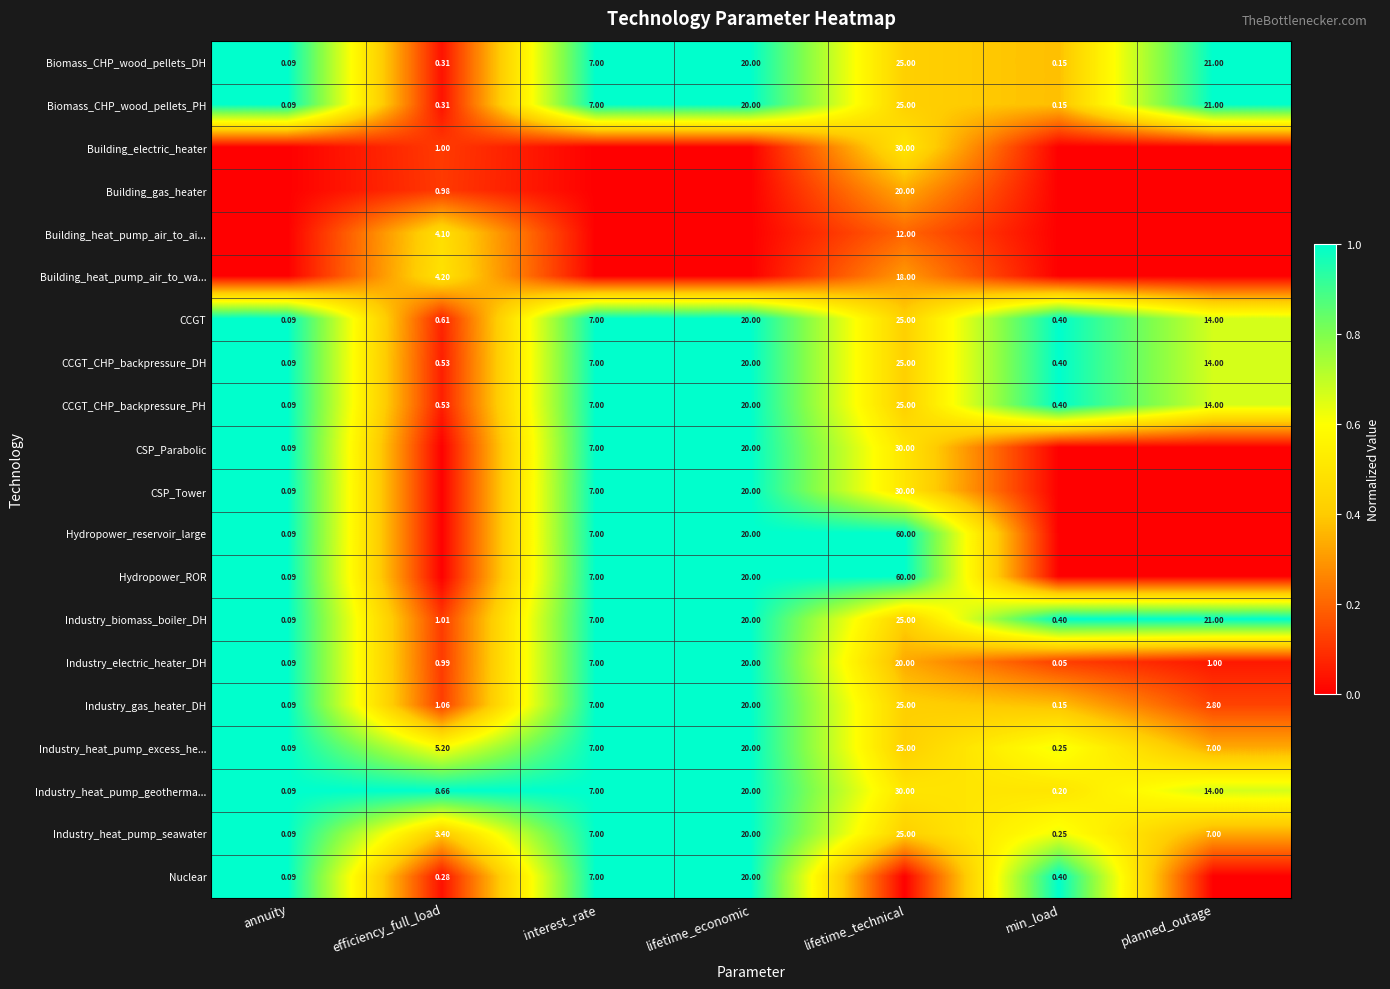

Rank the categories by Industry_heat_pump_geotherma... value from lowest to highest.

annuity, min_load, interest_rate, efficiency_full_load, planned_outage, lifetime_economic, lifetime_technical